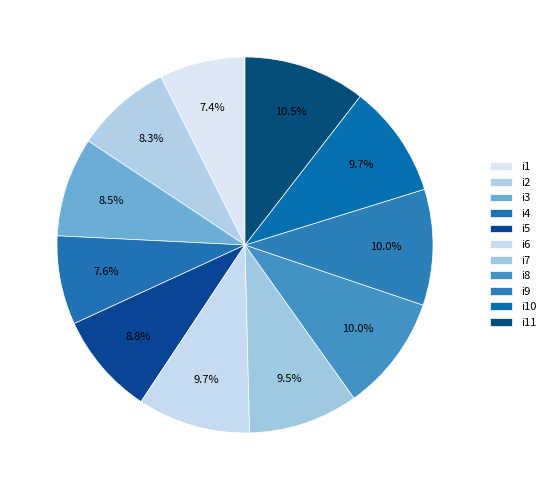

To the nearest percent, what is the combined percentage of i6 and i5?

19%